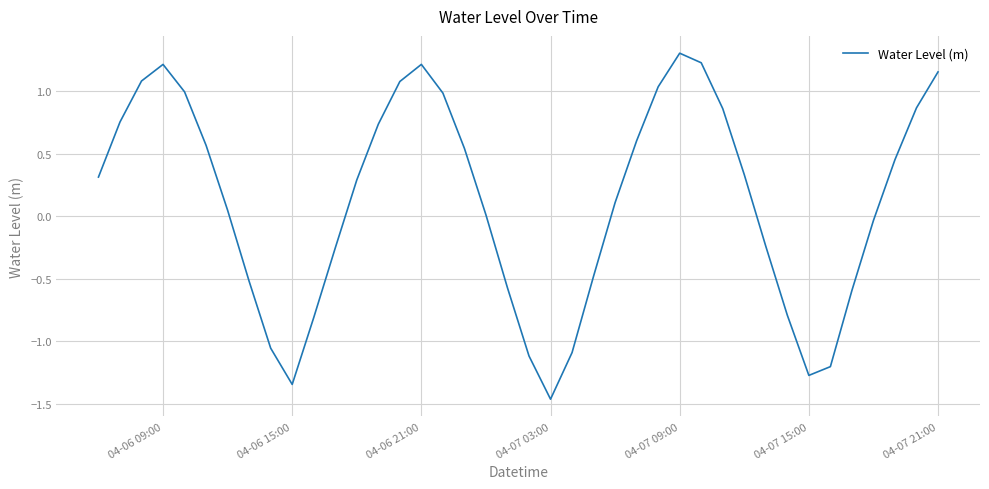

What is the difference between the maximum and minimum values?

2.8